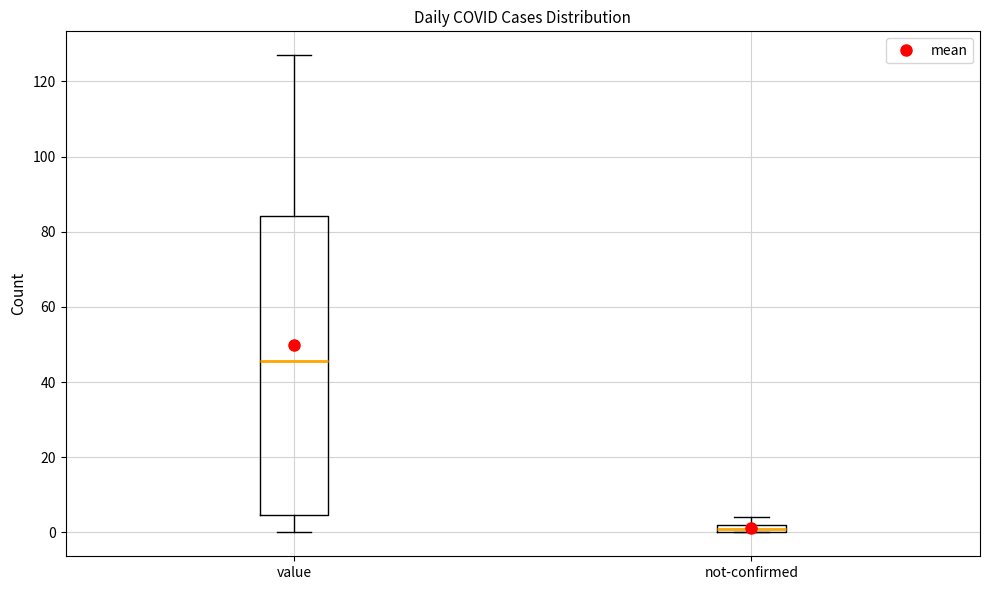

Comparing the boxes themselves (not the whiskers), which one is the tallest?

value